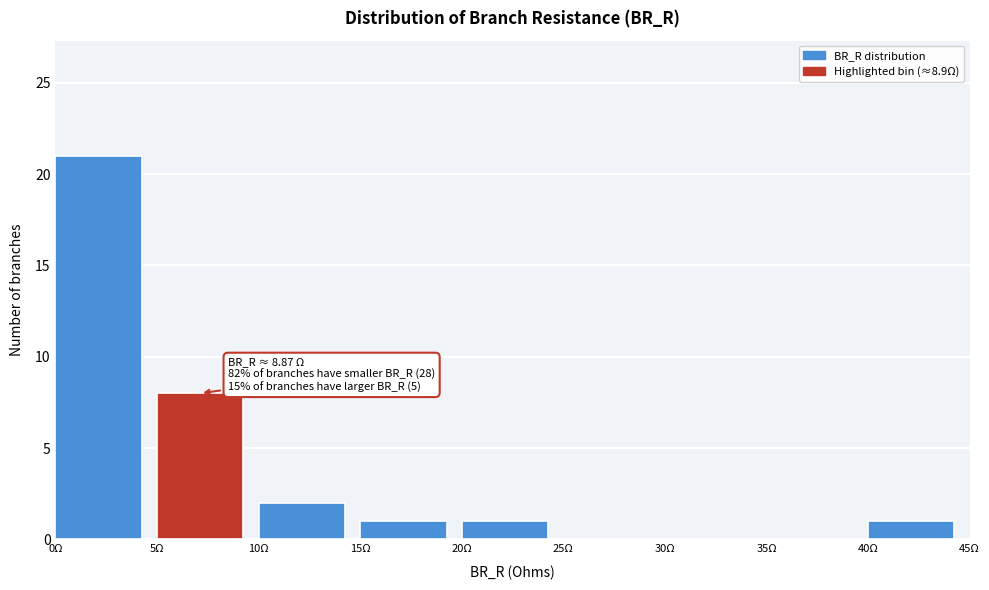

Which range on the x-axis has the tallest bar?

0 to 5